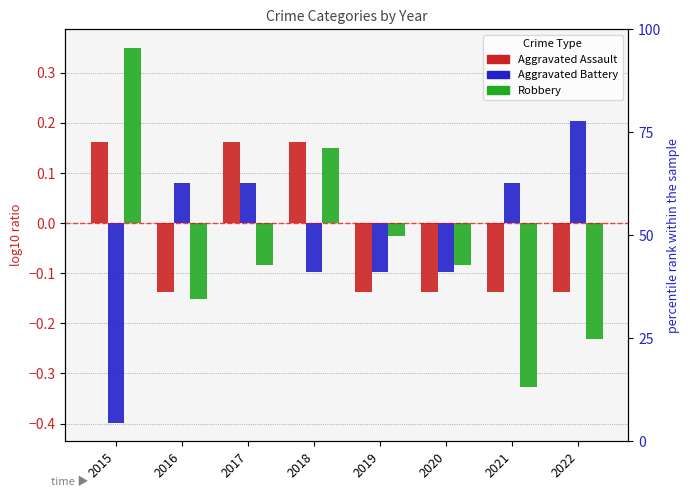

What is the sum of the Robbery values at 2015 and 2016?

0.2